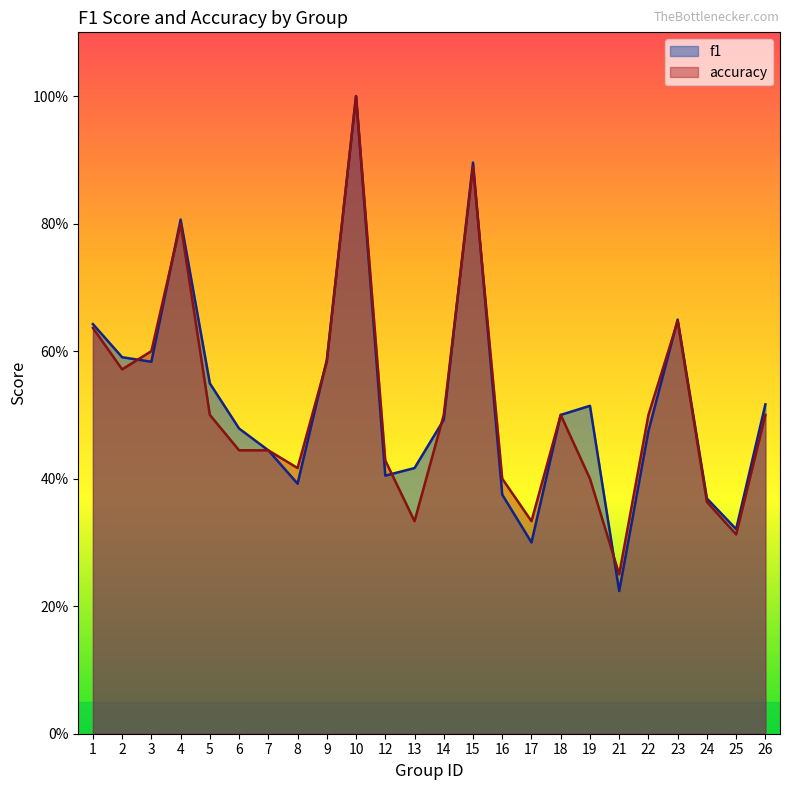

What are all the series names shown in the legend?

f1, accuracy